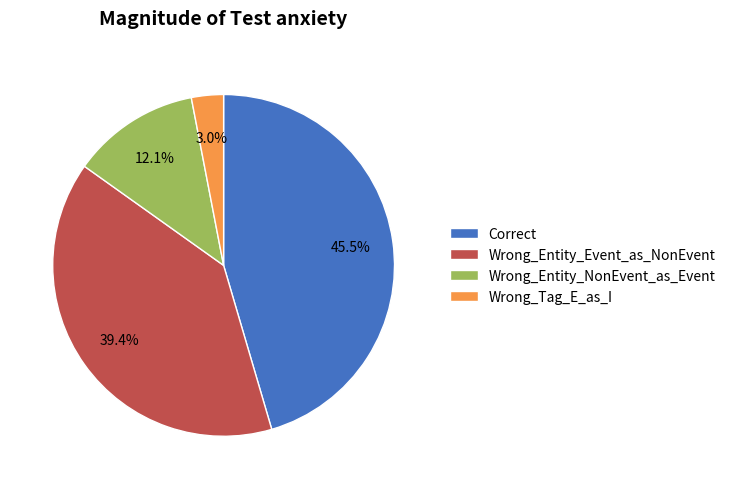

To the nearest percent, what is the difference between the Wrong_Entity_NonEvent_as_Event and Correct slice percentages?

33%